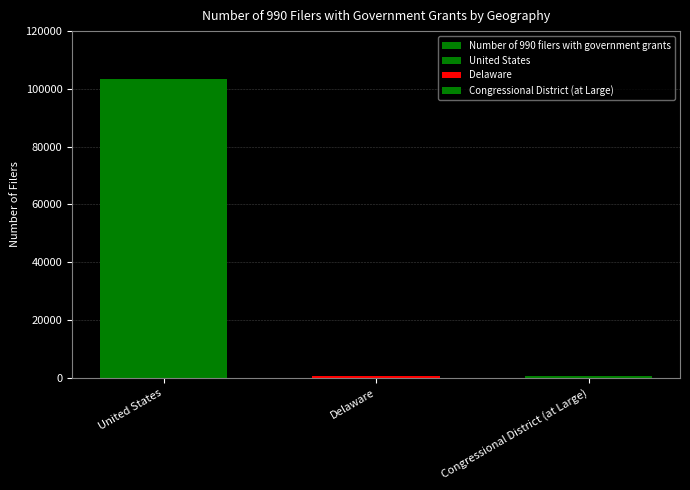

What position from the left is Delaware?

2